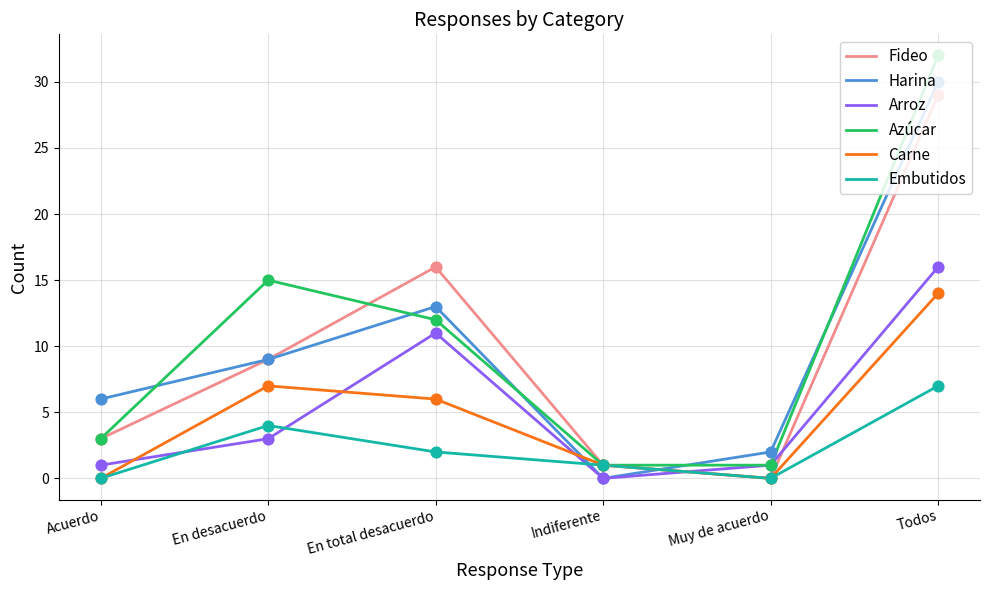

Is the value of Carne at Acuerdo greater than the value of Fideo at Acuerdo?

No